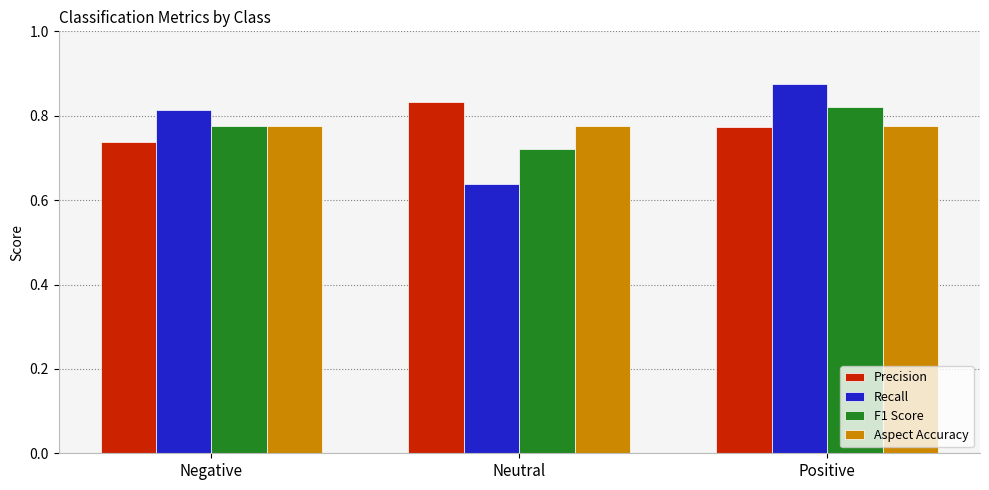

True or false: F1 Score has a value of 0.2 at Negative.

False